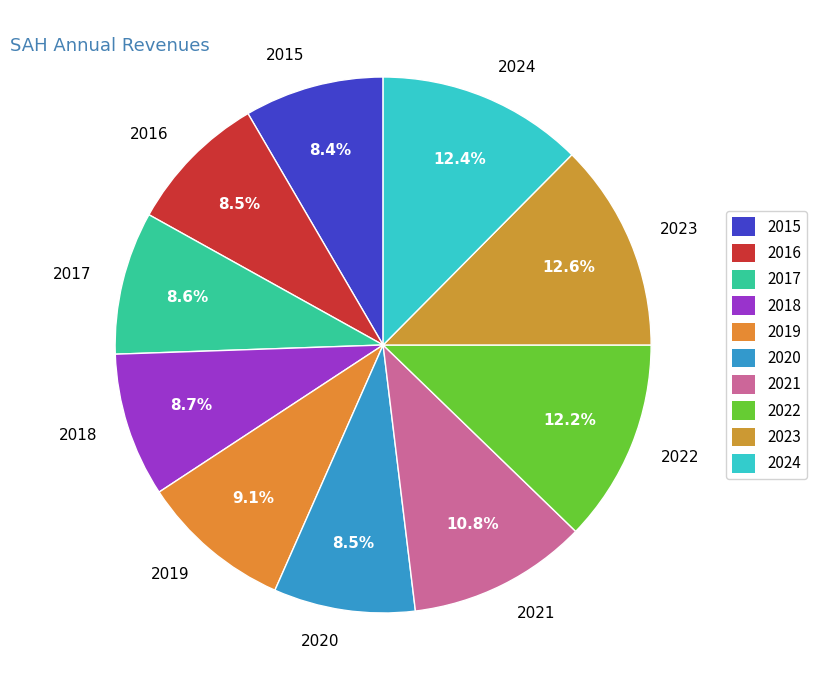

Is it true that 2015 is 8% of the pie?

True